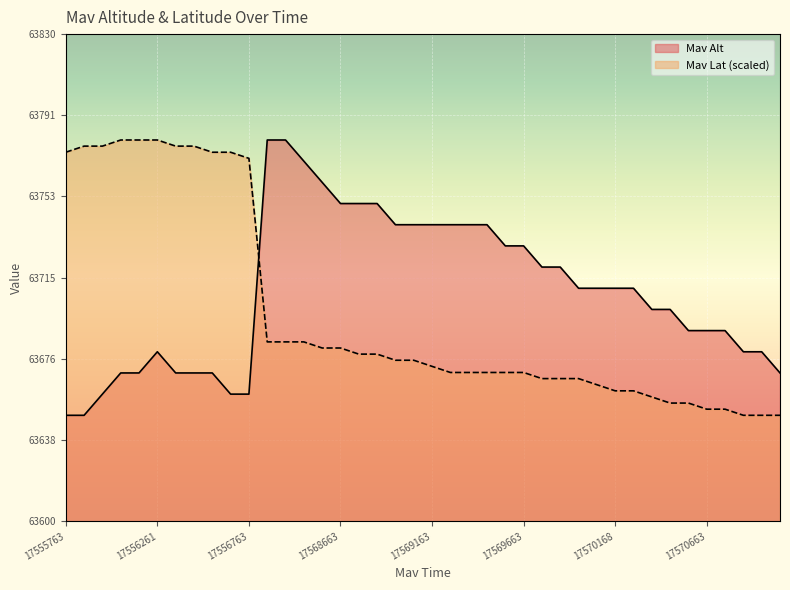

True or false: Mav Alt has more than 1 points higher than both neighbors.

False